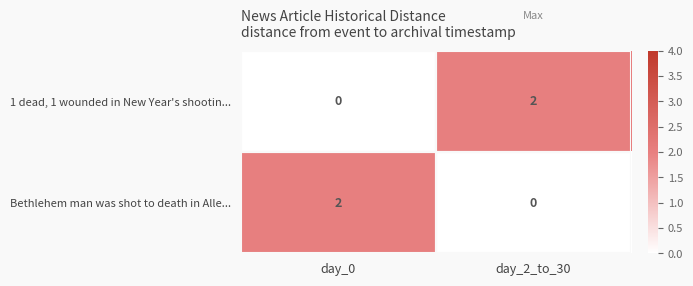

List the labels in order of 1 dead, 1 wounded in New Year's shootin... value, smallest first.

day_0, day_2_to_30